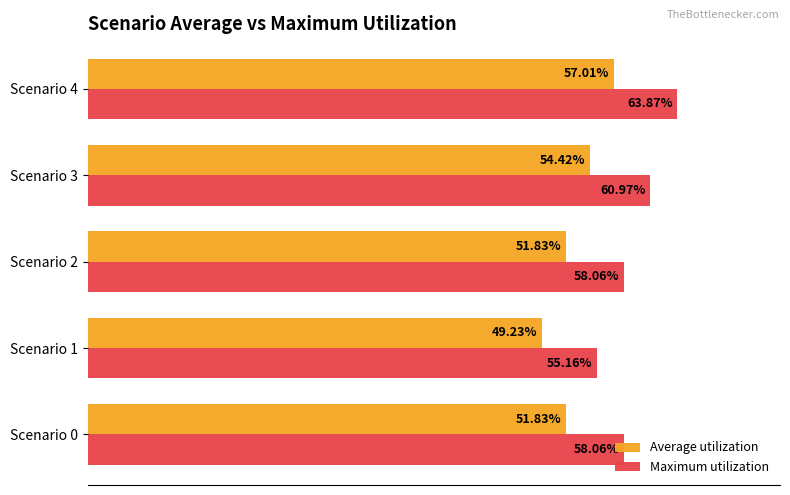

Is the value of Average utilization at Scenario 0 greater than the value of Maximum utilization at Scenario 4?

No